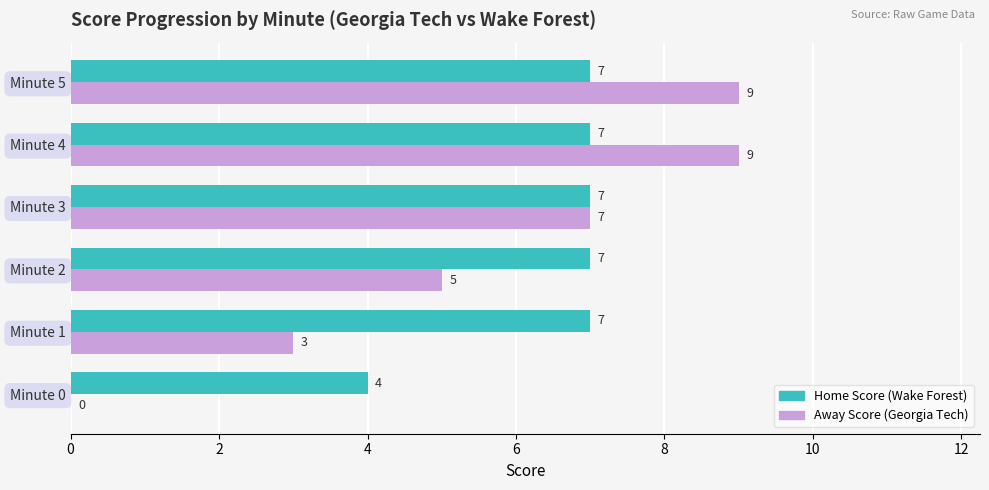

What is the total value across all series at Minute 0?

4